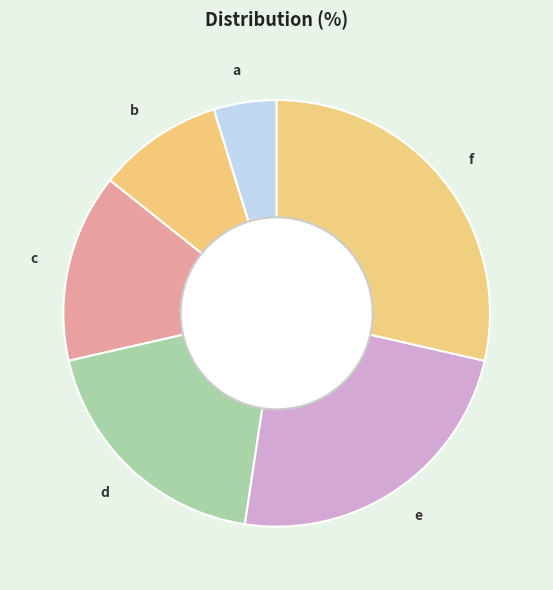

Do b and f together represent more than half of the pie?

No